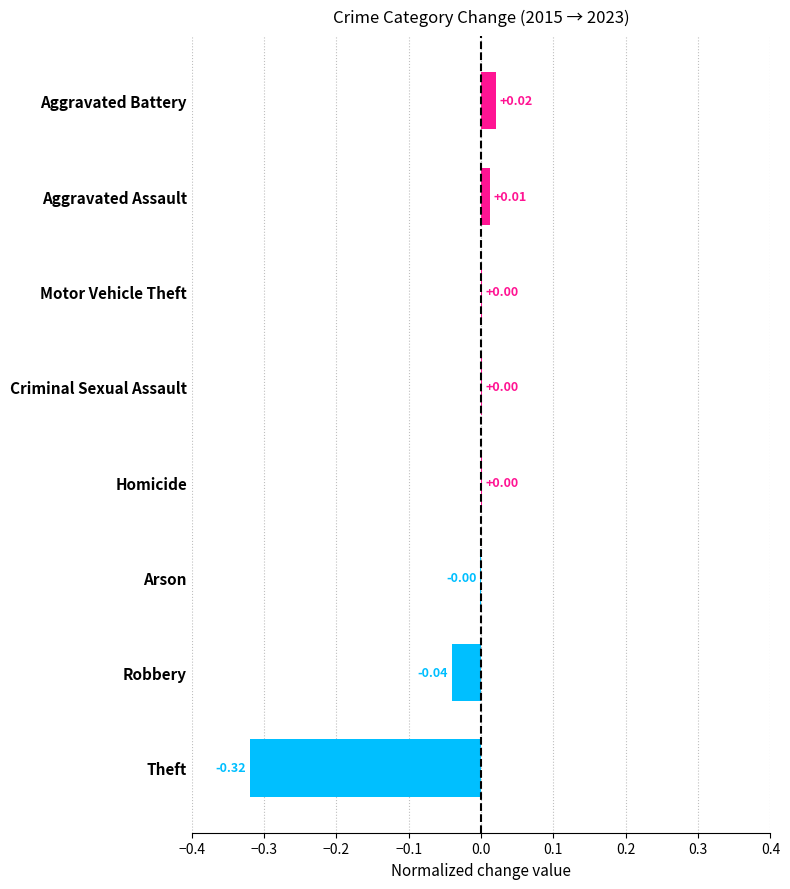

What is the change in value from Robbery to Aggravated Assault?

+0.1